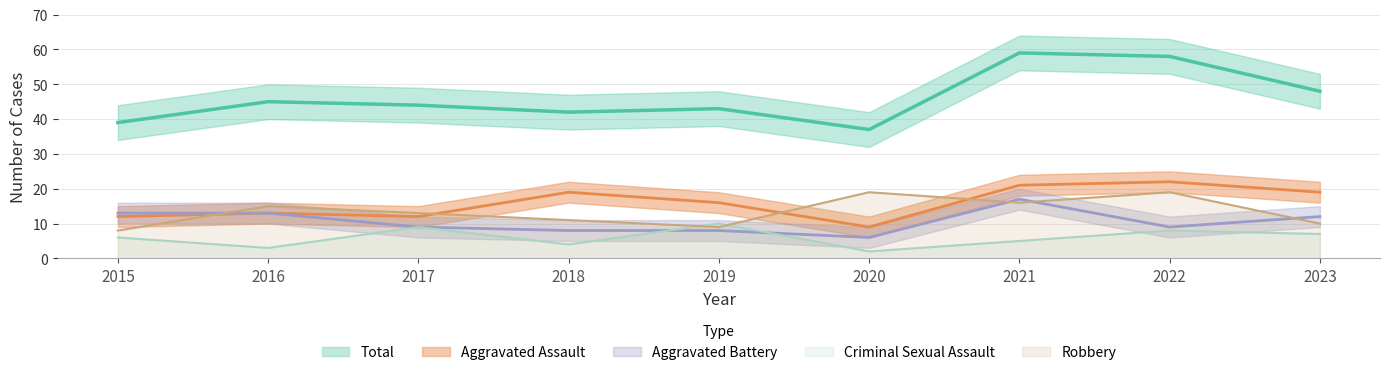

Where is Aggravated Battery nearest to the value 11?

2023